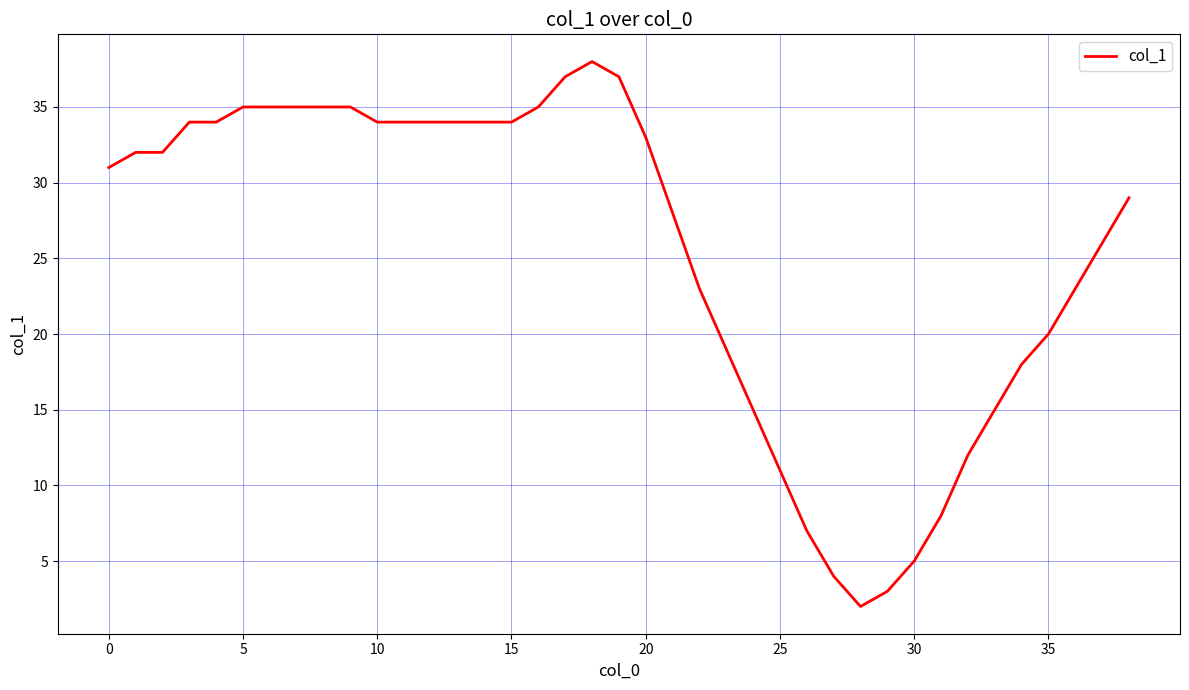

What is the difference between the maximum and minimum values?

36